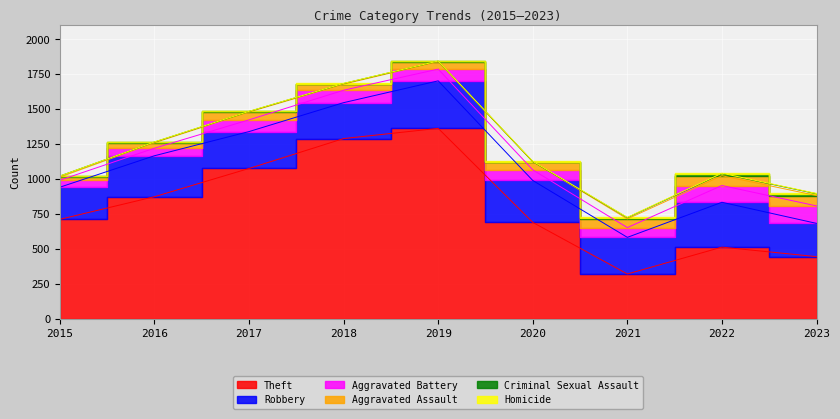

Is it true that Robbery equals 230 at 2015?

True